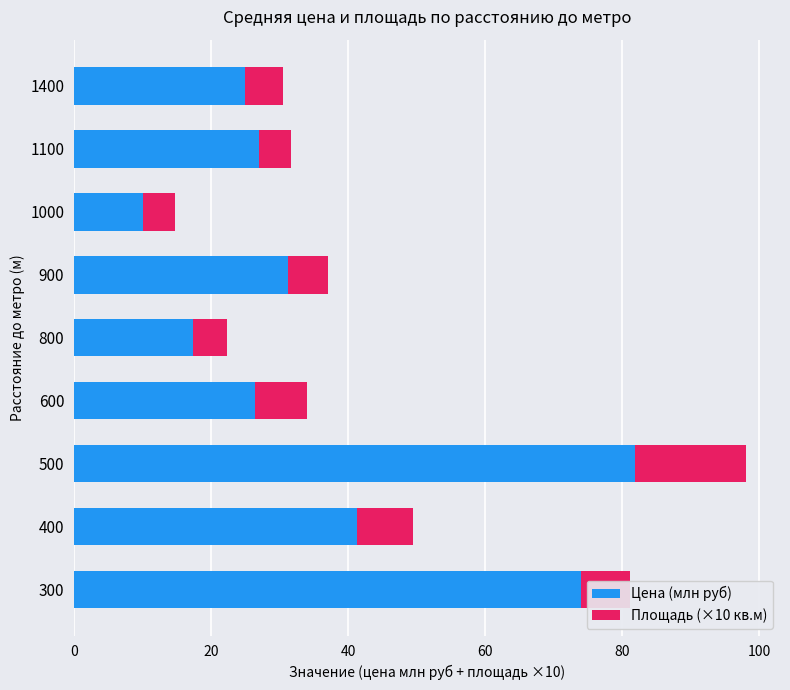

The value of Цена (млн руб) at 400 is 63.3. True or false?

False